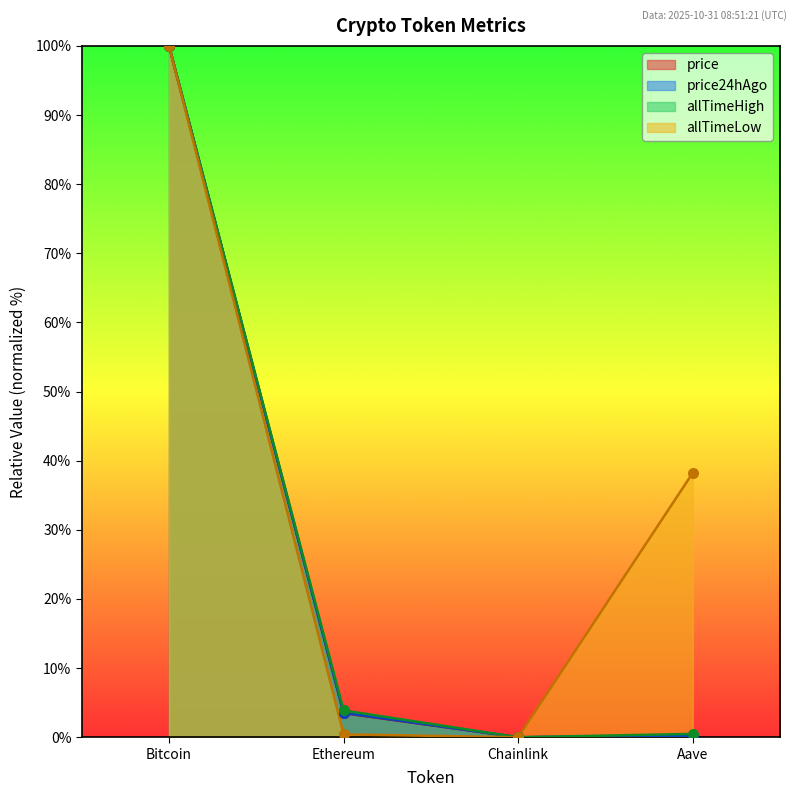

What are all the series names shown in the legend?

price, price24hAgo, allTimeHigh, allTimeLow